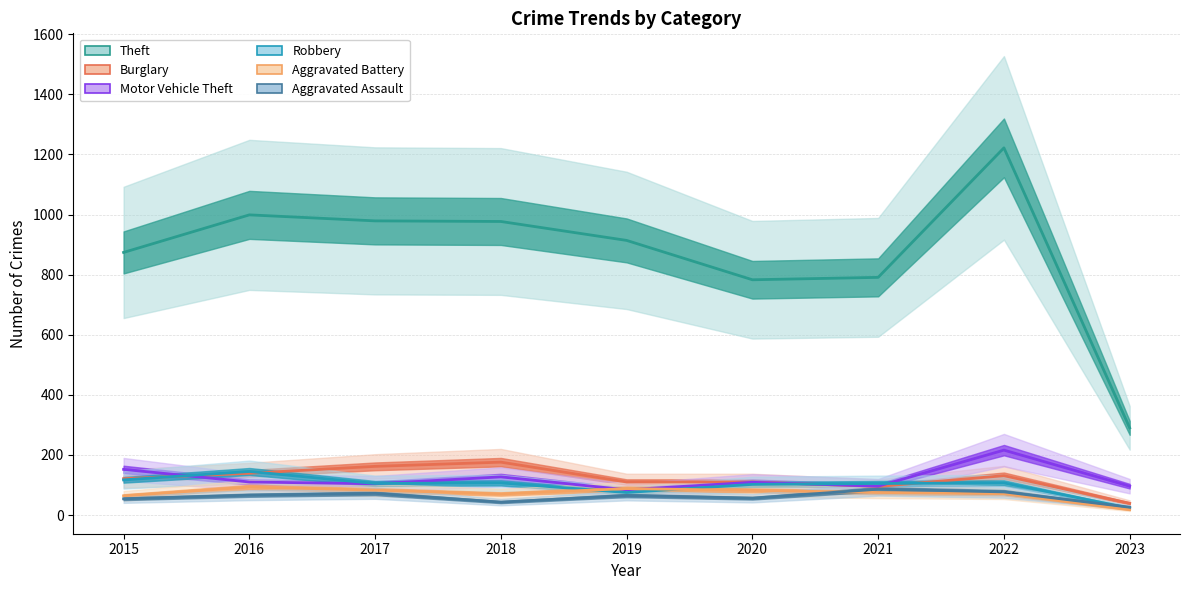

The Burglary series shows 19 at 2023. True or false?

False